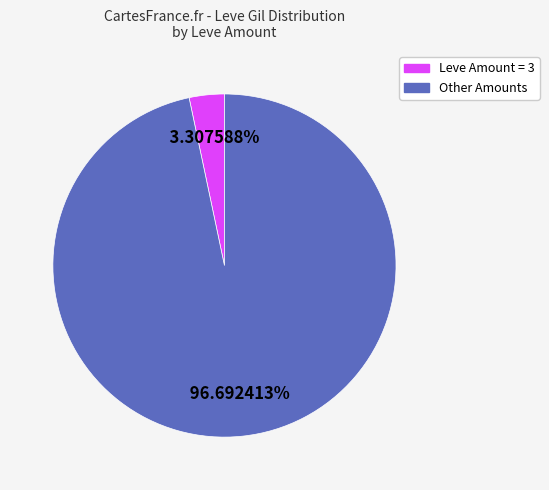

Is there any slice that represents more than half of the pie?

Yes